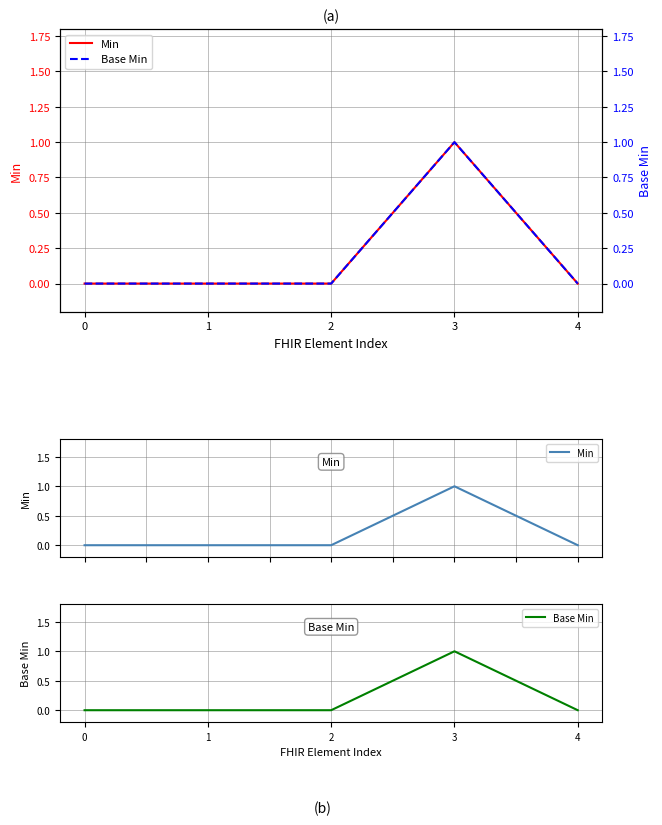

What is the maximum value shown in the chart?

1